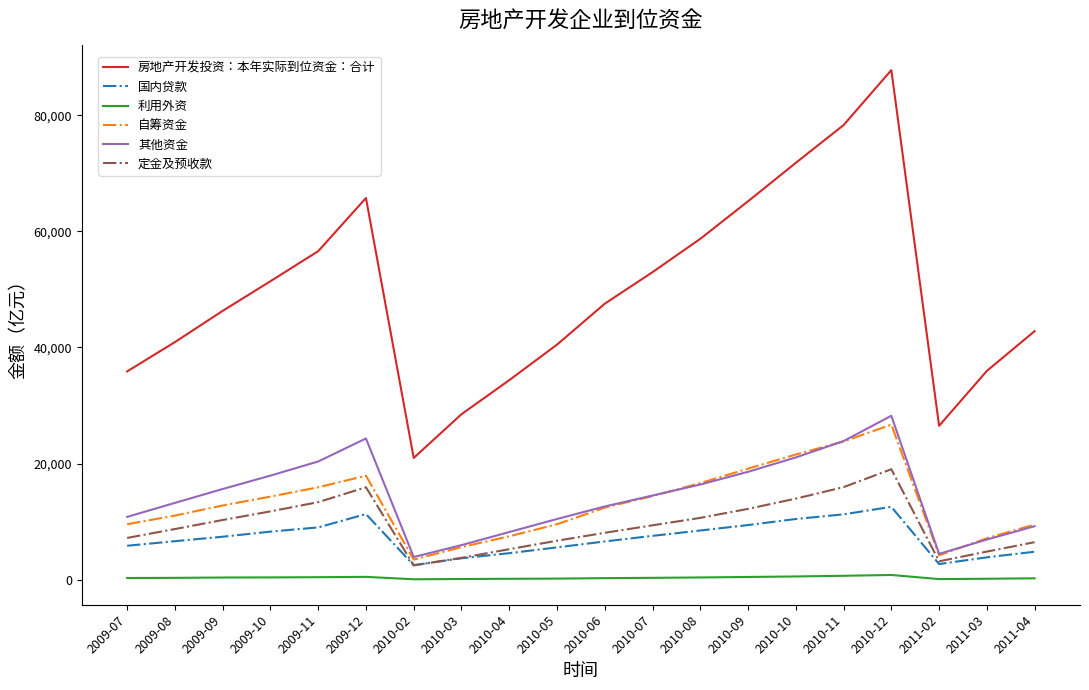

What is the sum of the 自筹资金 values at 2009-10 and 2010-10?

35856.9